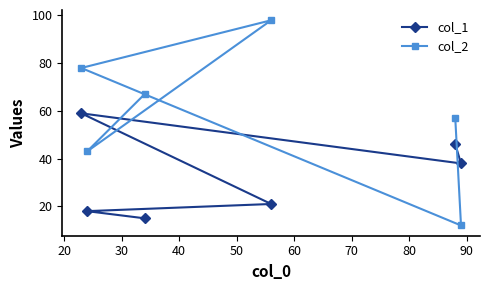

Which series has the widest spread of values?

col_2